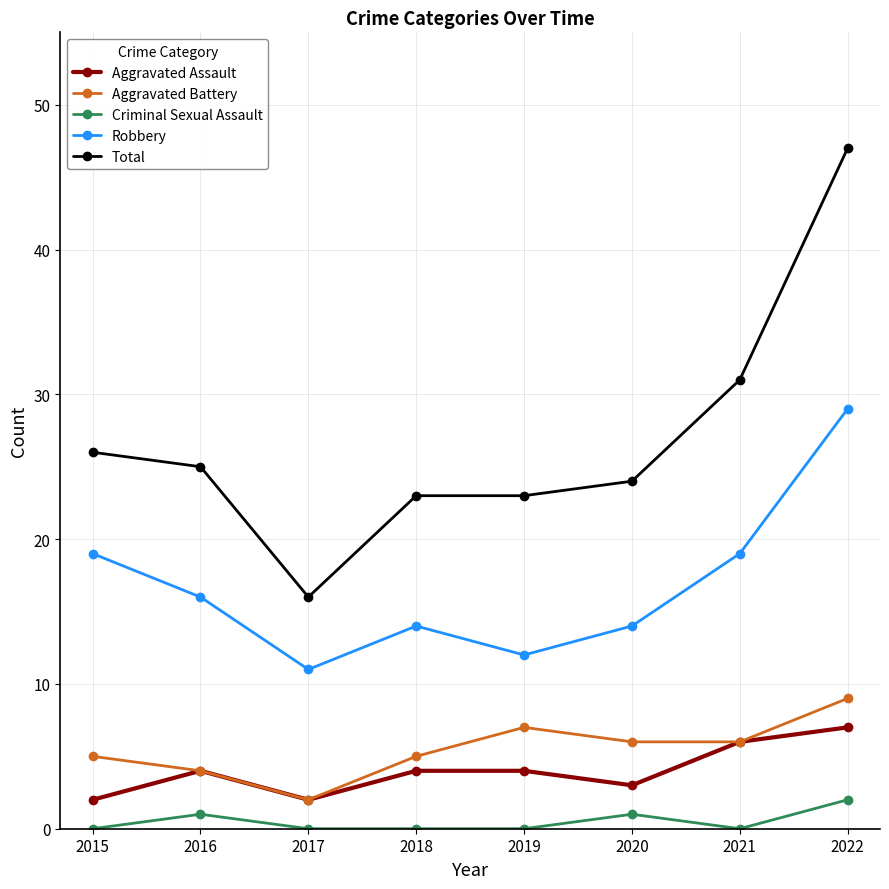

What is the total value across all series at 2015?

52